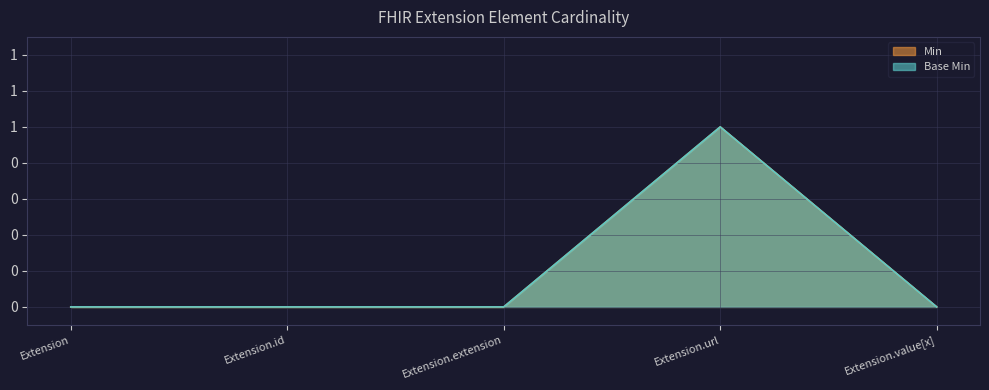

Is it true that Min equals 0 at Extension.extension?

True